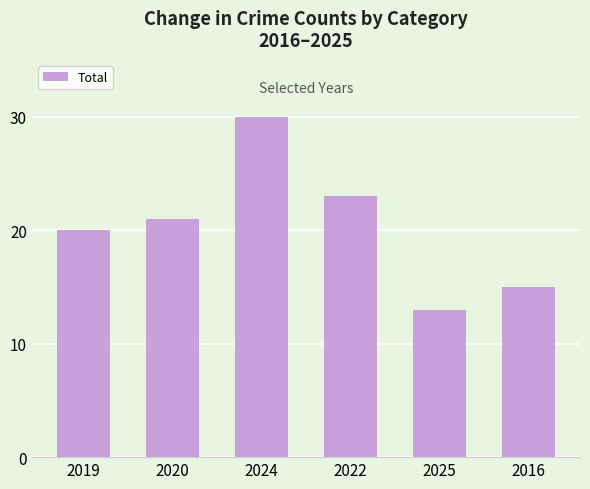

Where is the data nearest to the value 21?

2020